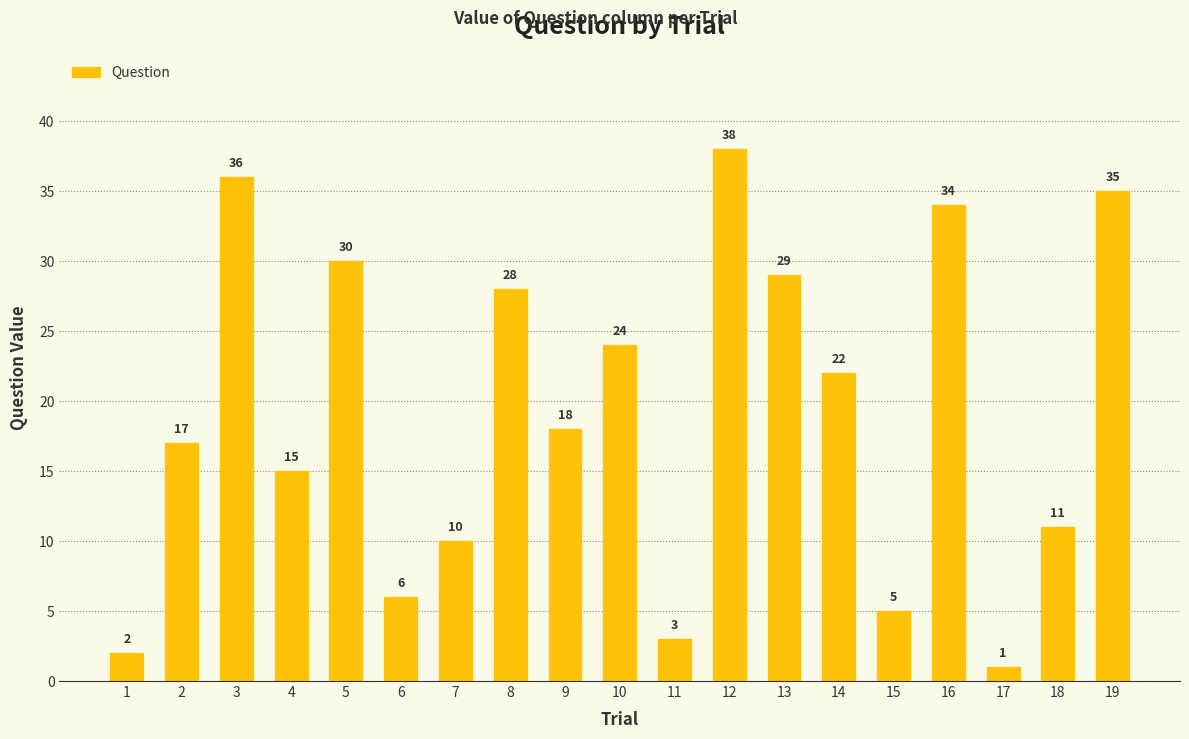

What is the sum of the values at 5 and 2?

47